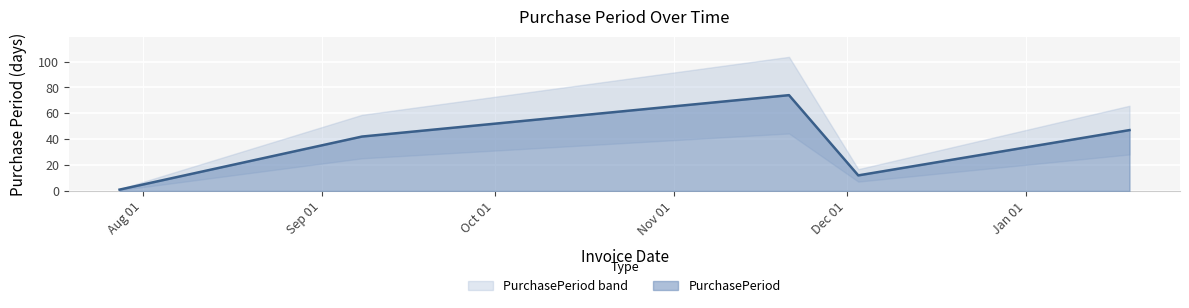

Reading left to right, extract all data points from this chart.

2015-07-28=1	2015-09-08=42	2015-11-21=74	2015-12-03=12	2016-01-19=47